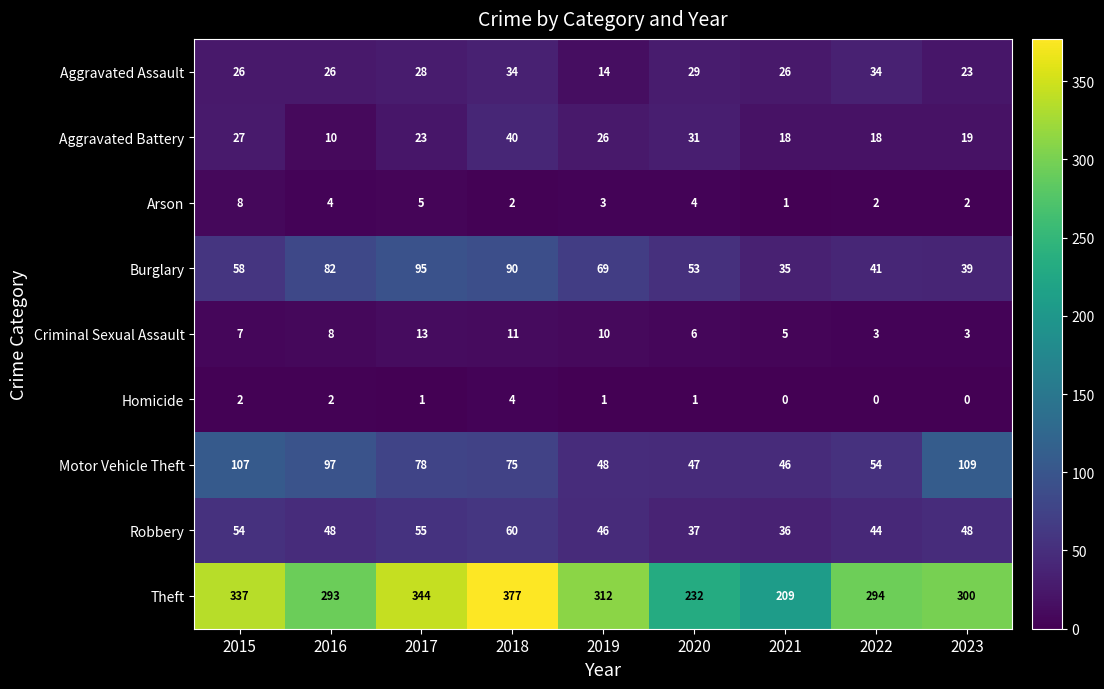

The value of Aggravated Battery at 2021 is 18. True or false?

True